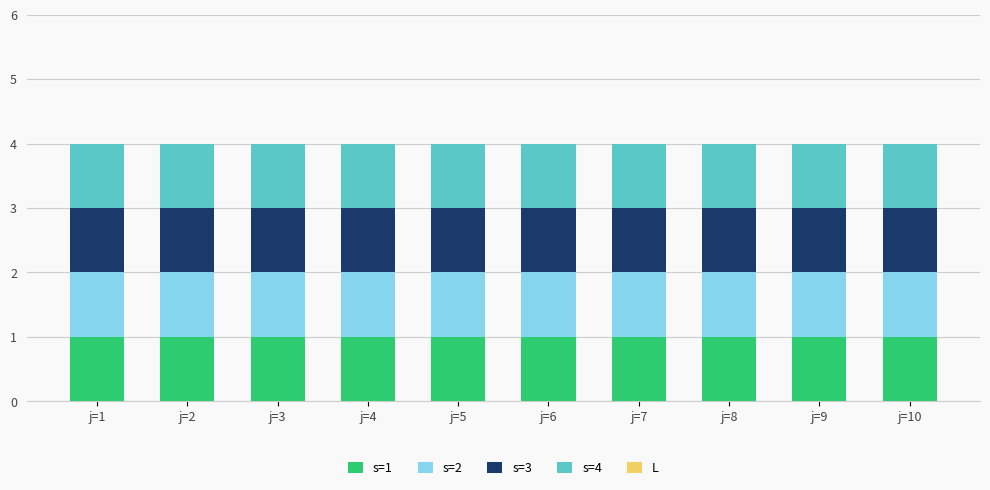

The s=3 series shows 0 at j=8. True or false?

False